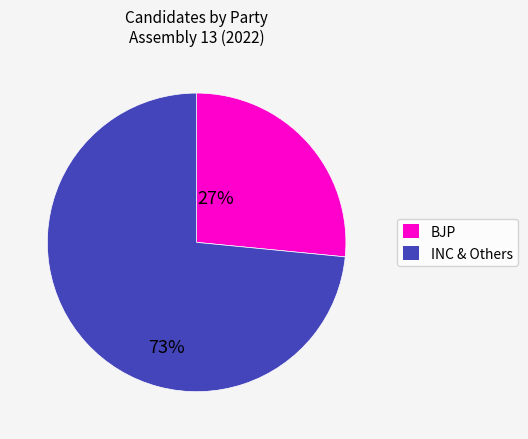

Does any single category account for the majority?

Yes